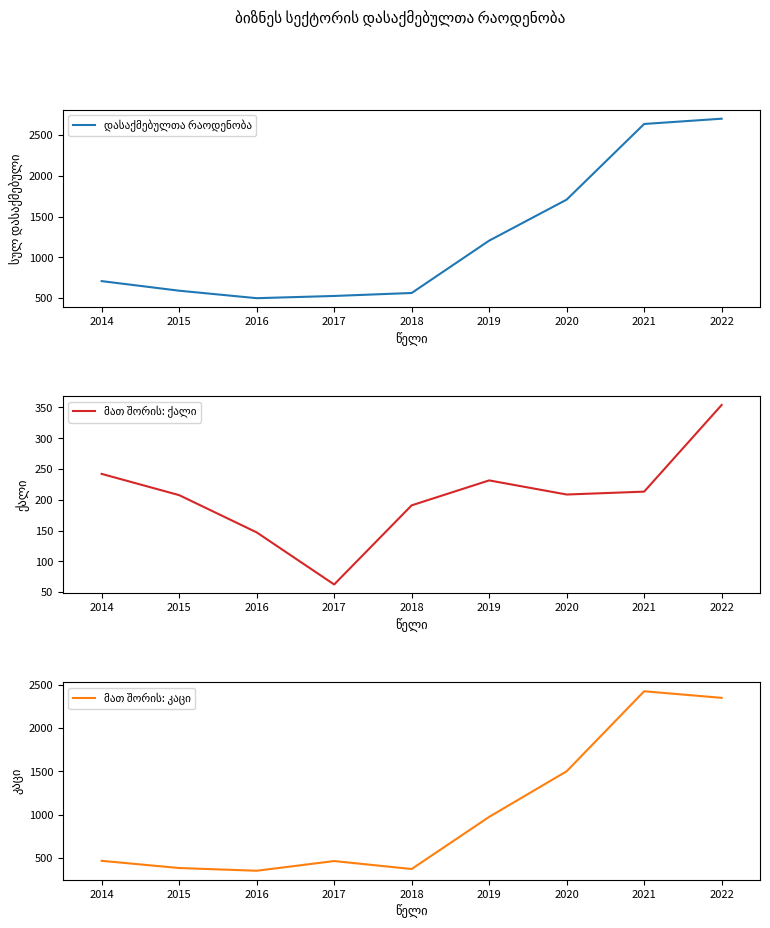

What is the average value of the მათ შორის: ქალი series?

206.4